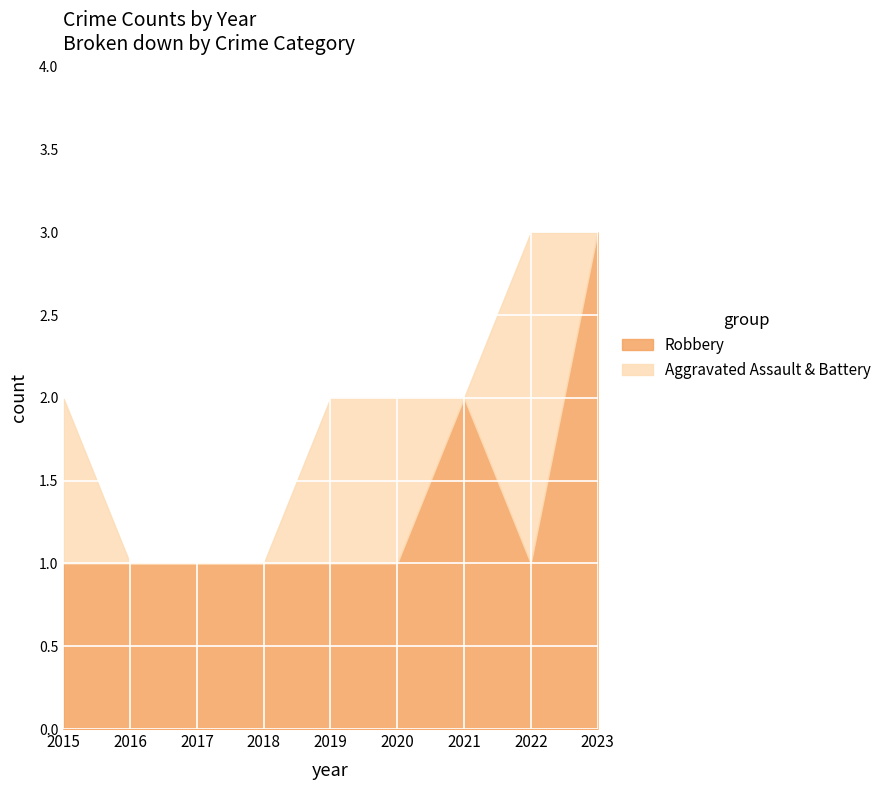

True or false: Robbery has more than 0 interior local peaks.

True